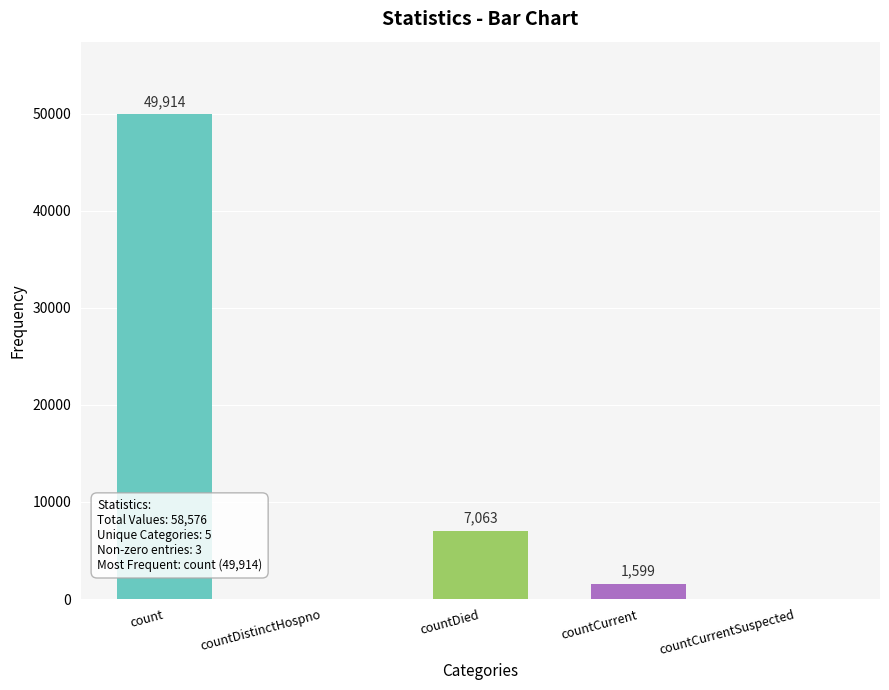

How many categories are shown in the chart?

5